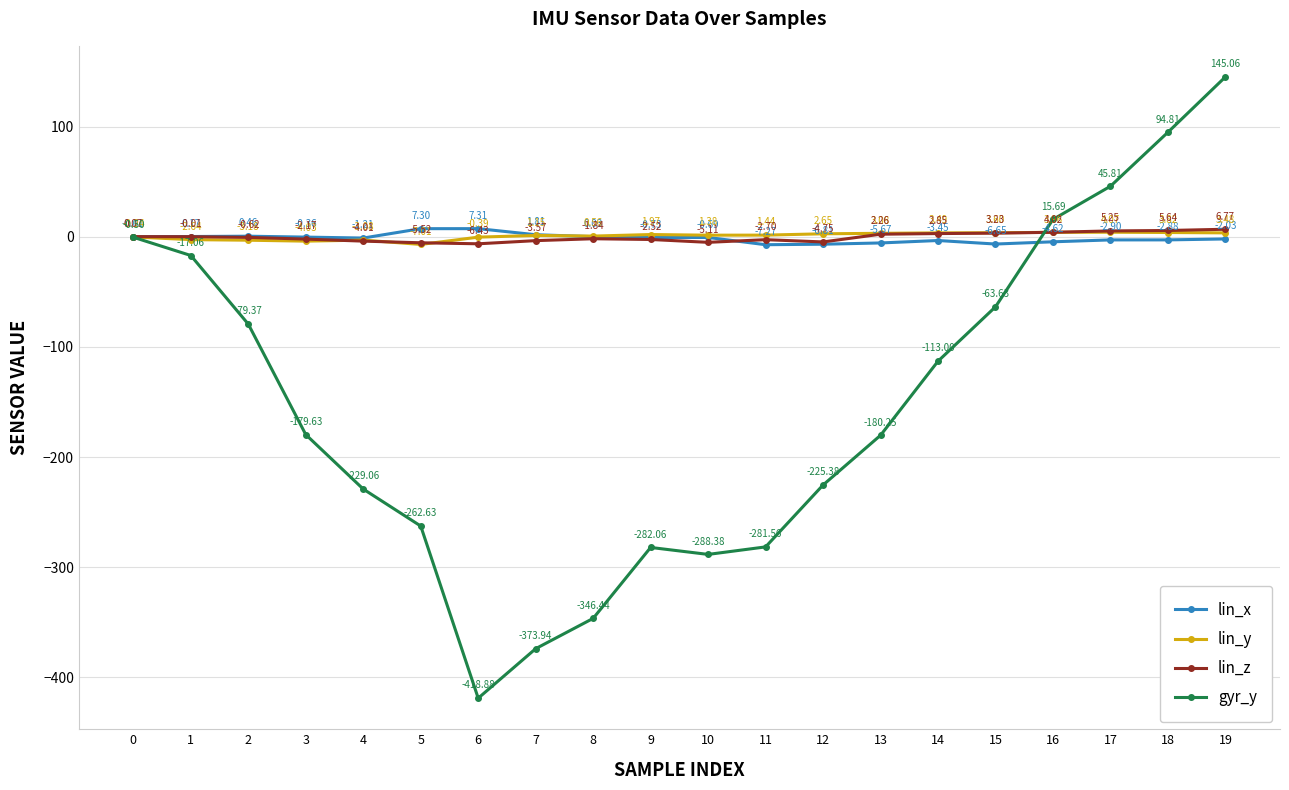

How many intersections are there between lin_z and lin_x?

2